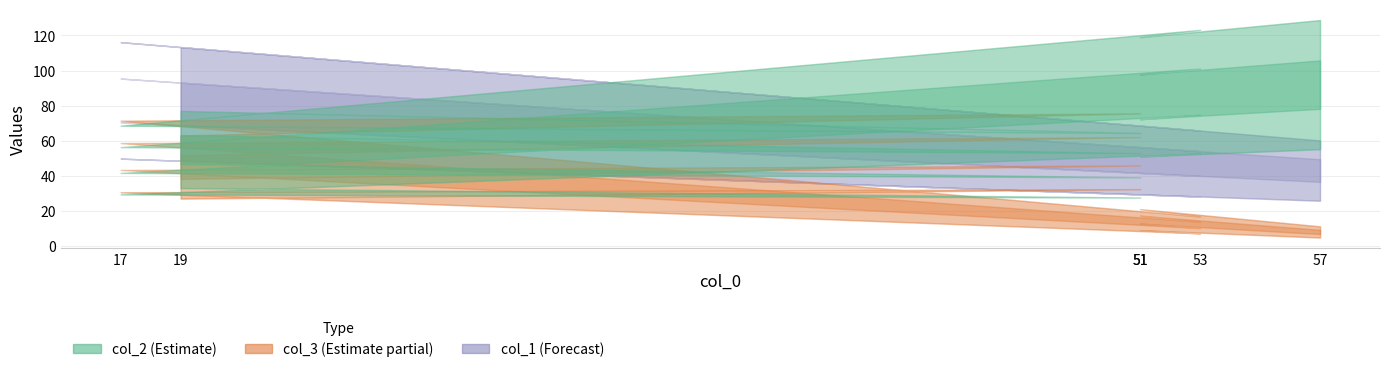

What is the minimum value shown in the chart?

8